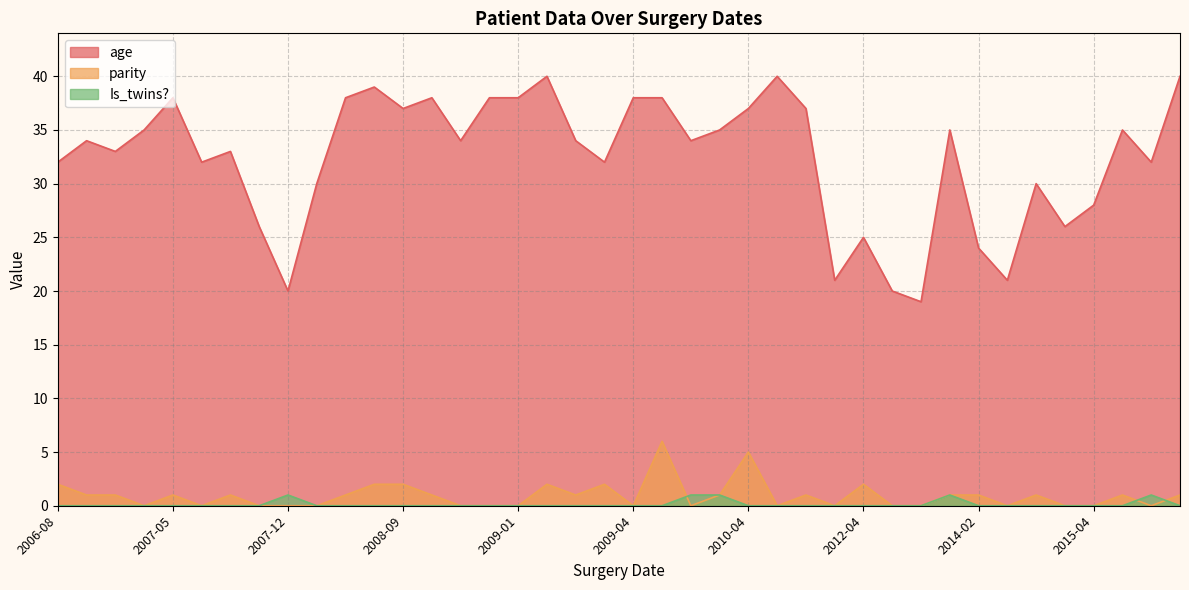

True or false: age and Is_twins? intersect in this chart.

False